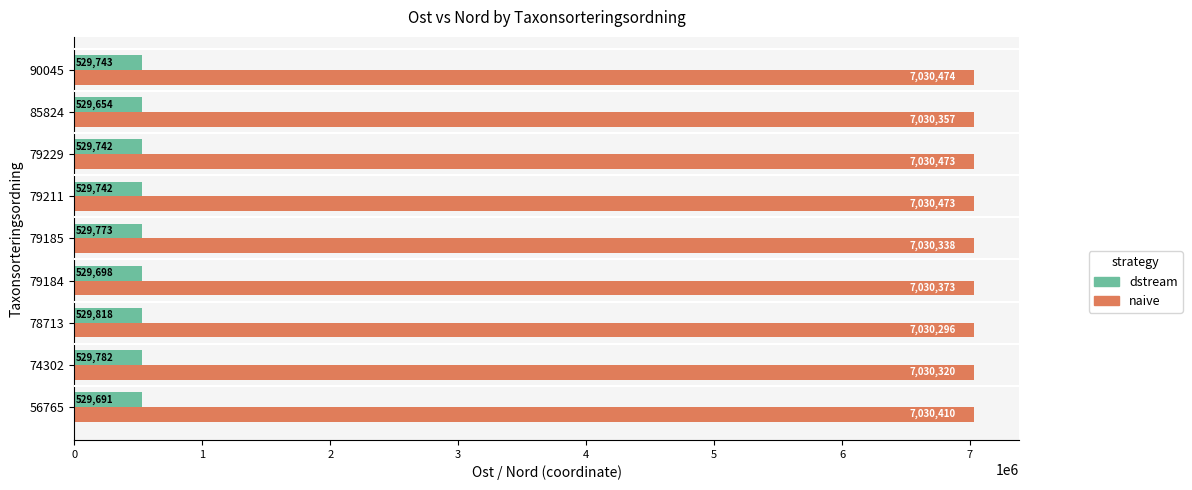

What is the sum of all dstream values?

4767643